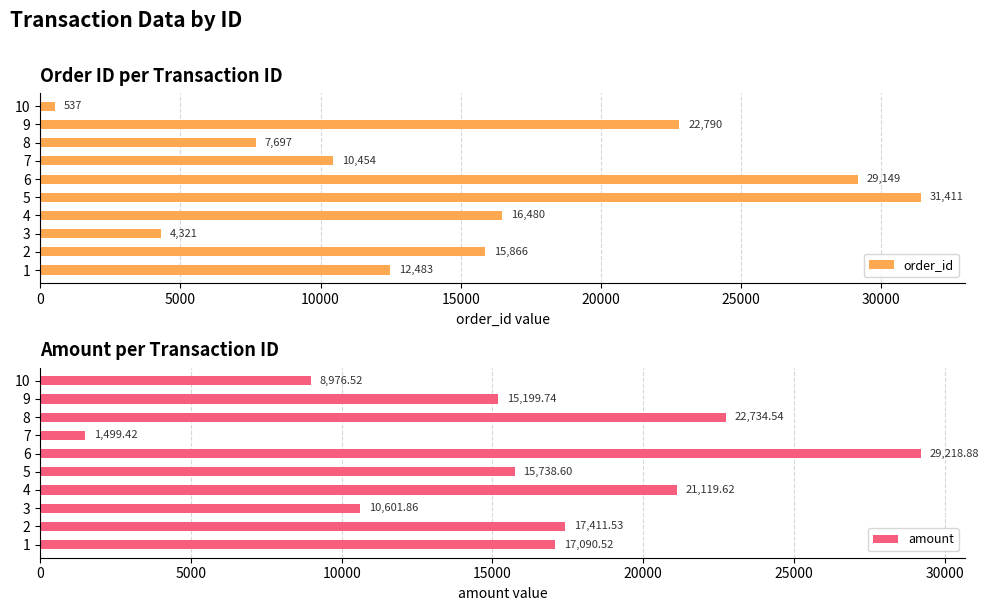

How many data points in amount are less than 17090?

5